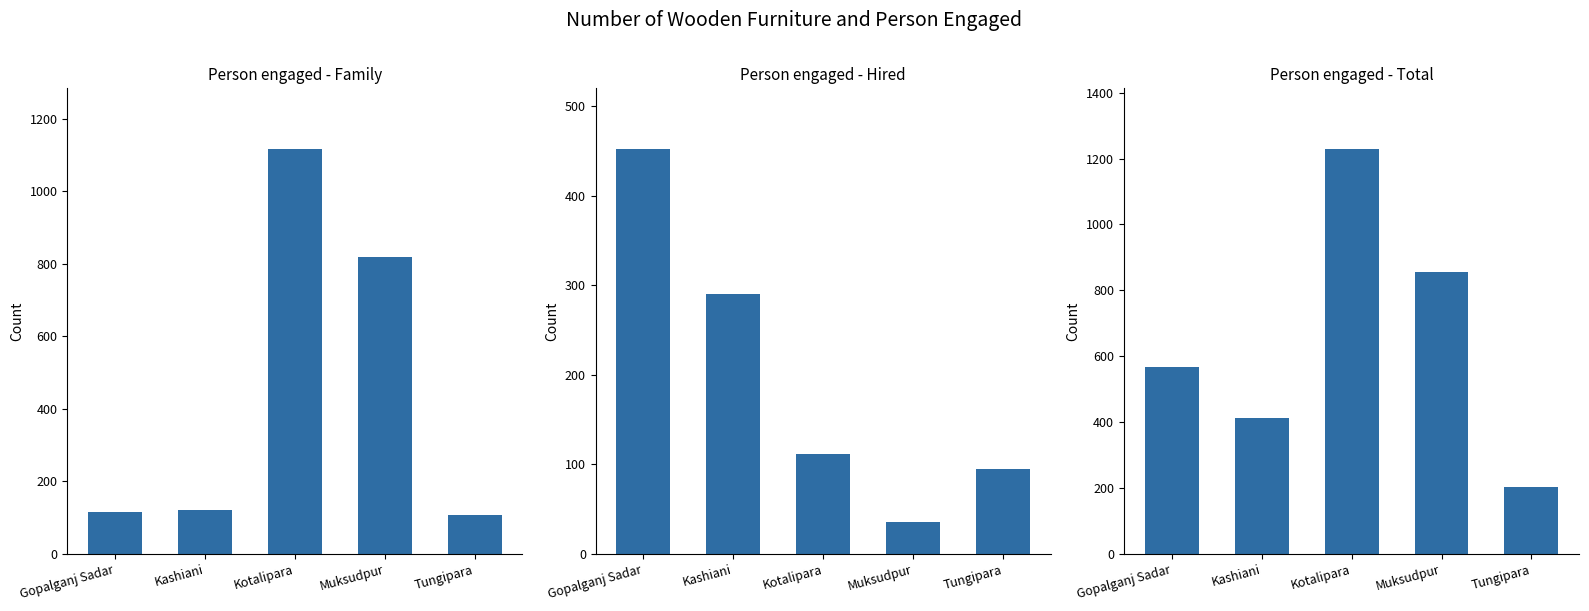

Which has a higher value, Kashiani or Tungipara?

Kashiani